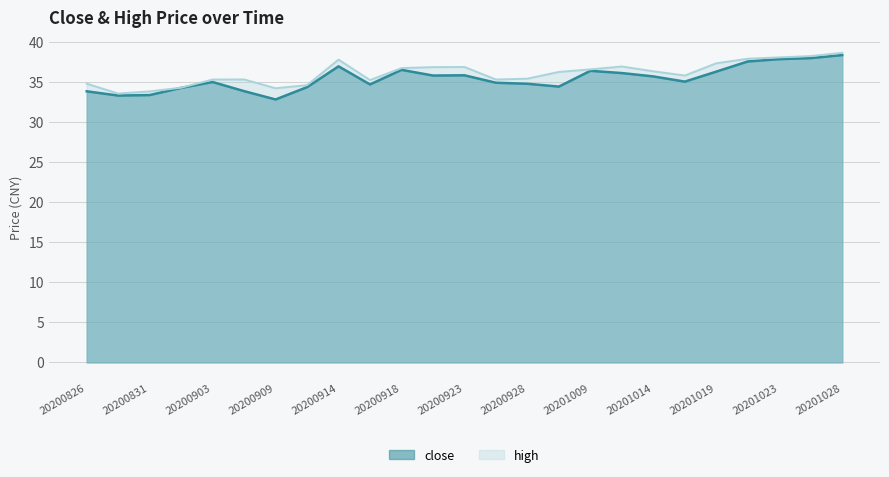

Where is the first local minimum for close?

20200828